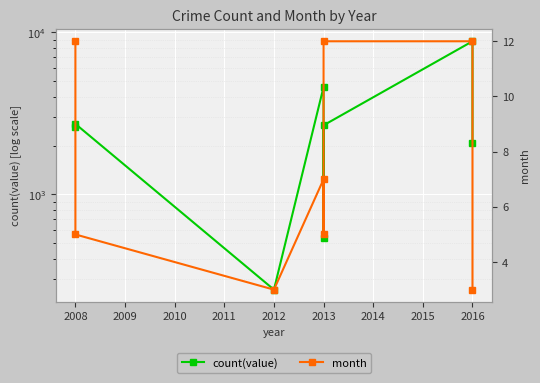

True or false: month and count(value) cross at least once.

False